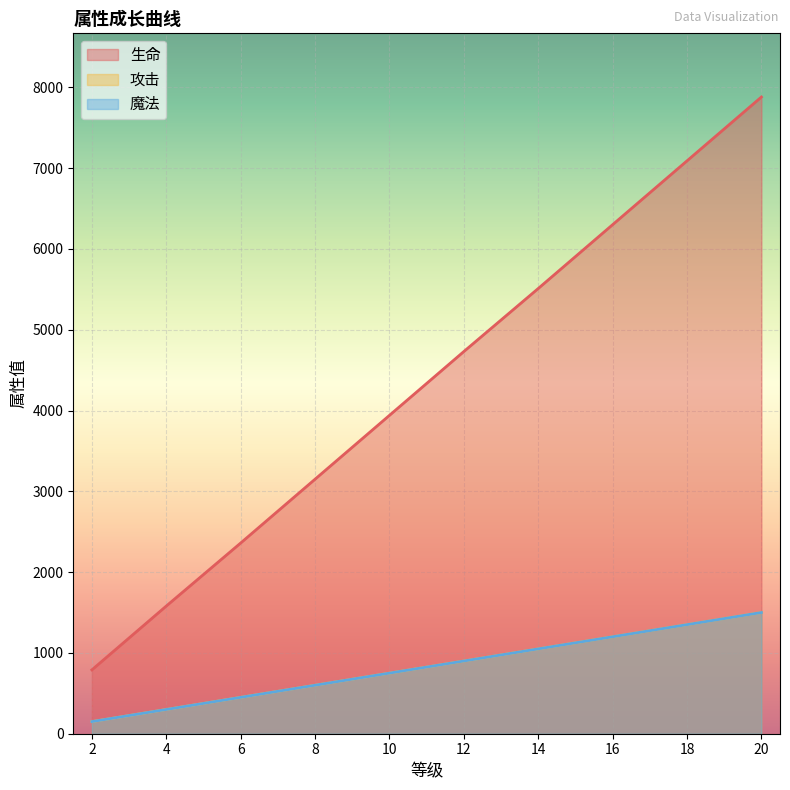

Which category has the lowest value across all series?

2